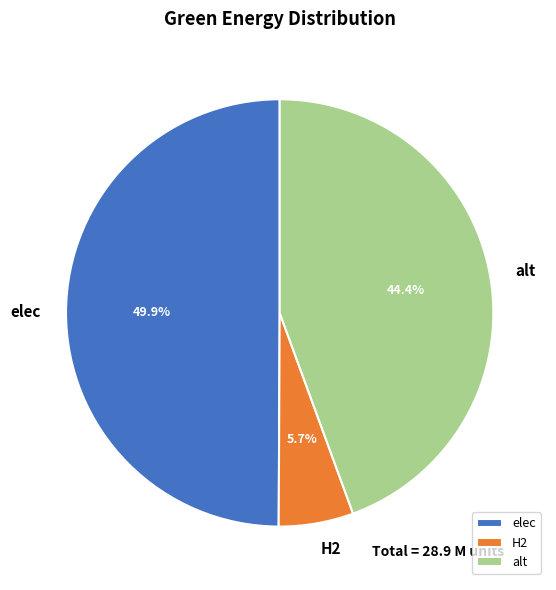

Which slice is the largest?

elec